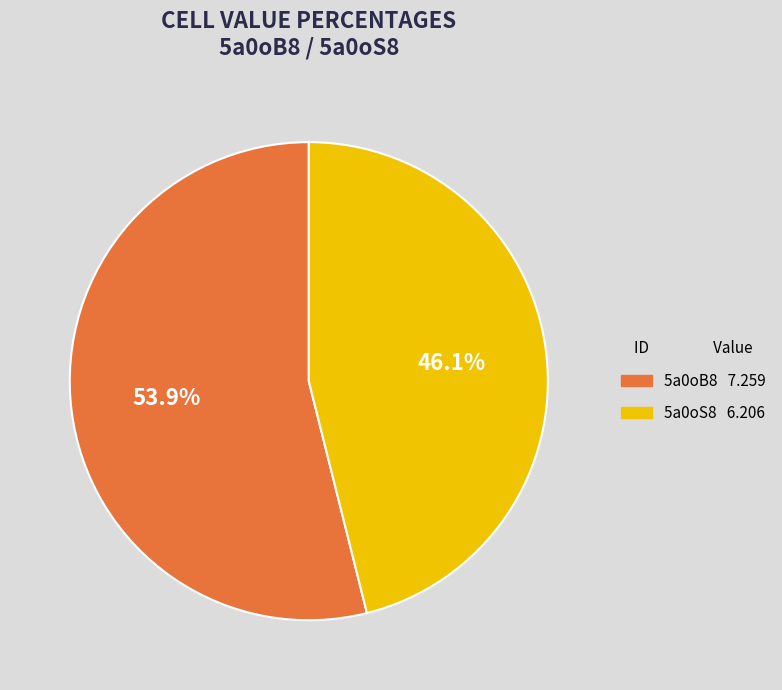

Is it true that 5a0oB8 is 43% of the pie?

False